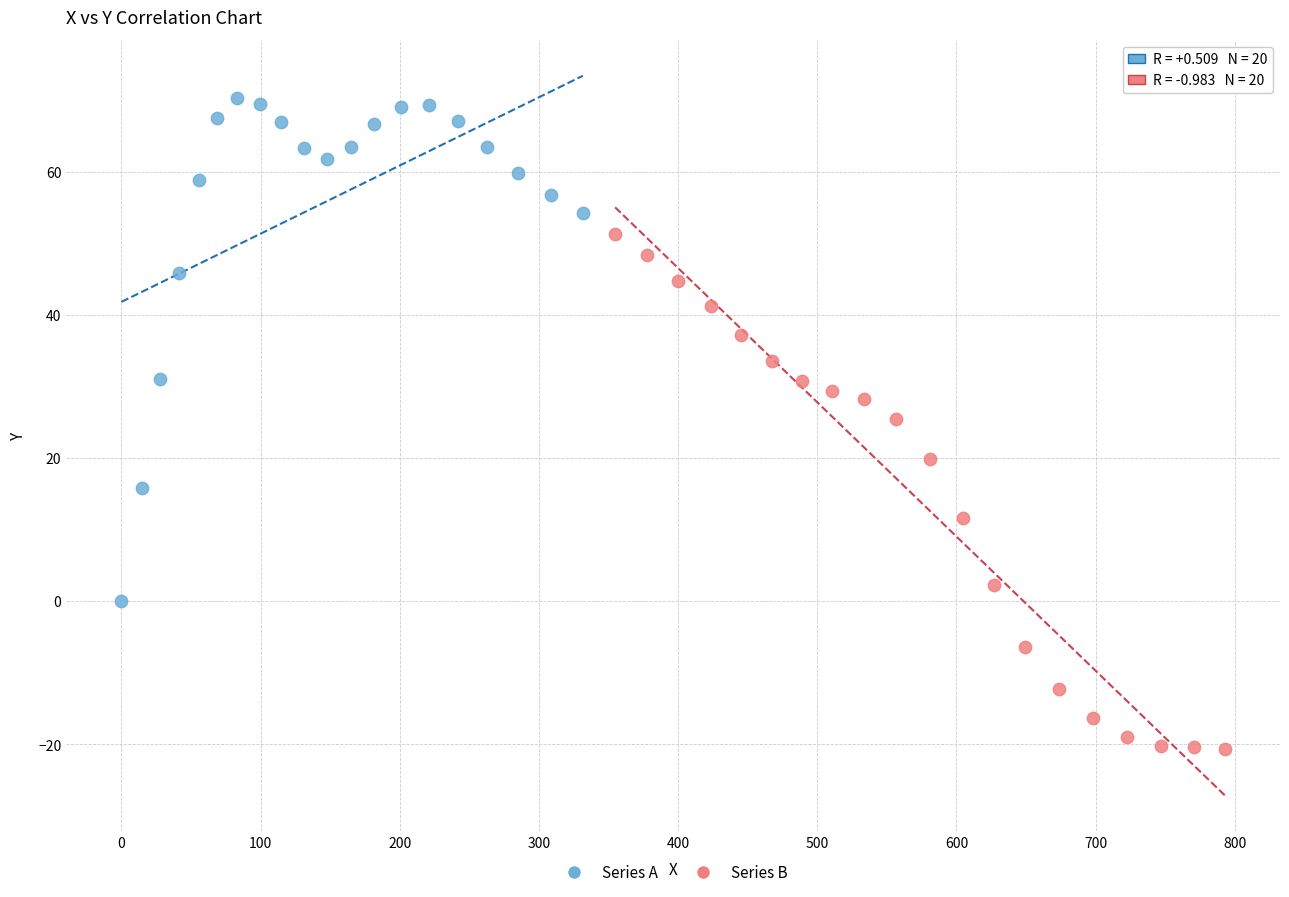

Which series contains the highest Y value?

Series A